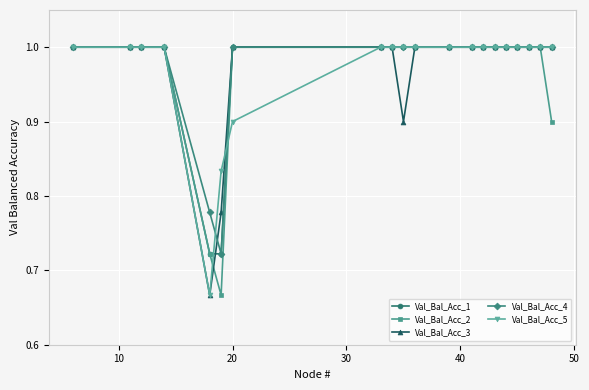

List the series in order of their overall mean, lowest first.

Val_Bal_Acc_2, Val_Bal_Acc_3, Val_Bal_Acc_5, Val_Bal_Acc_1, Val_Bal_Acc_4